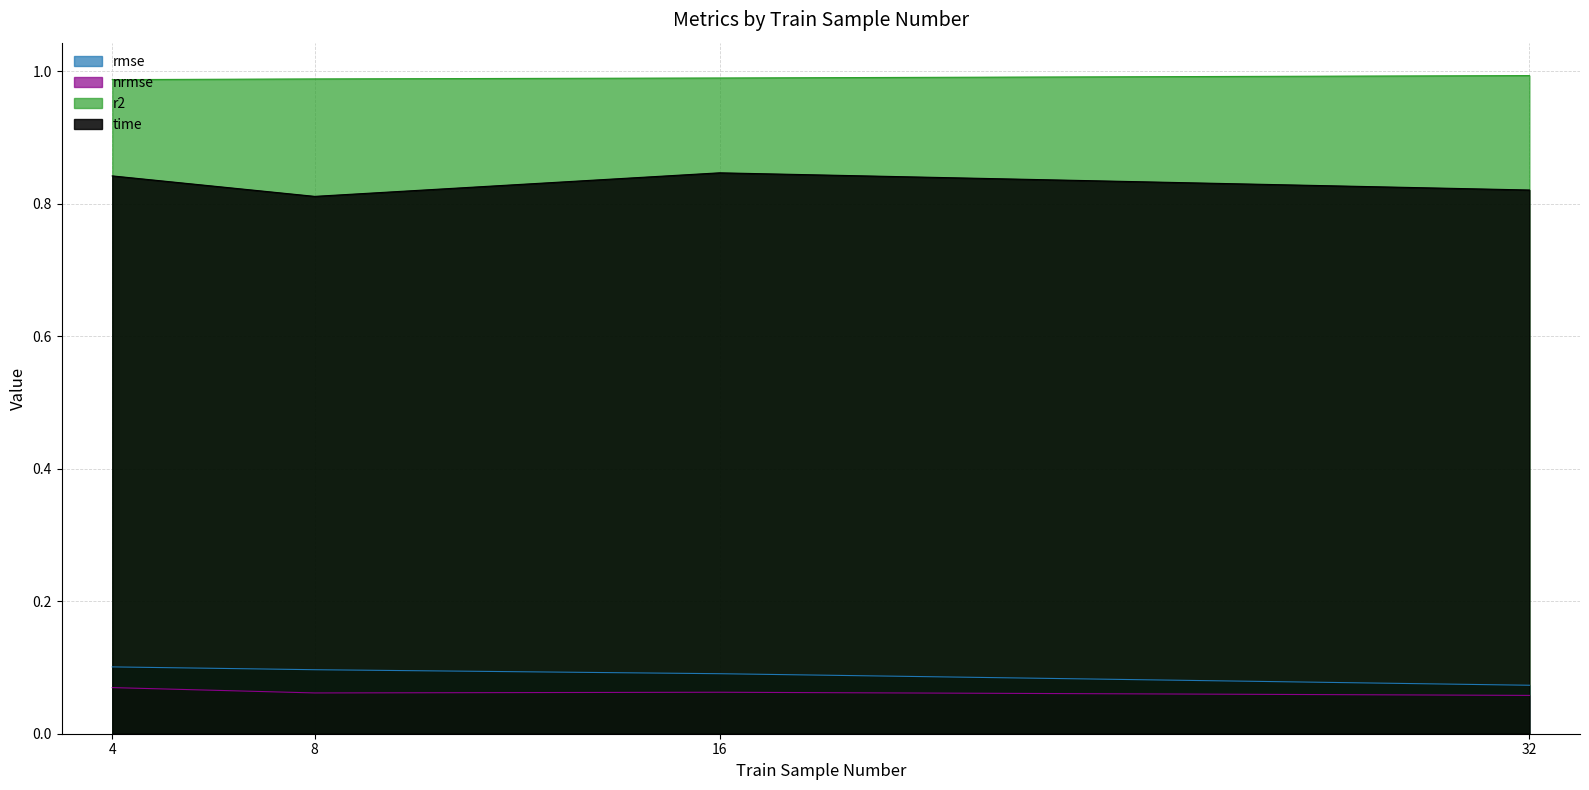

At which category is the sum across all series the highest?

4